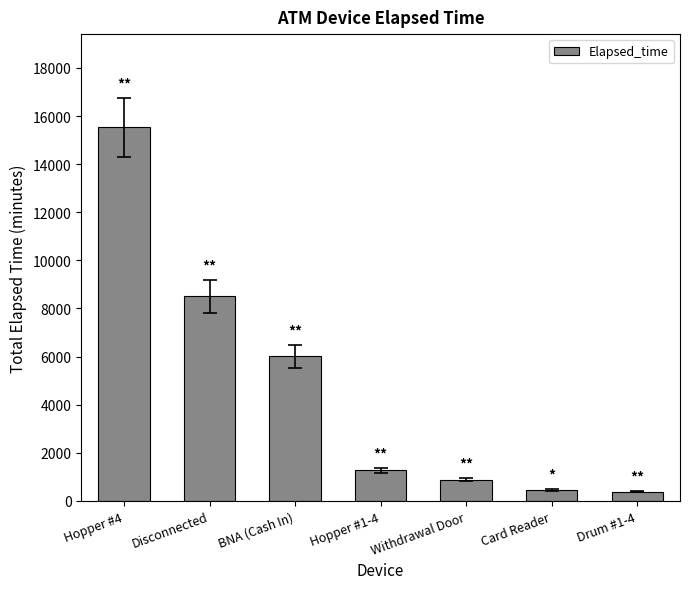

What is the label of the 7th bar from the right?

Hopper #4